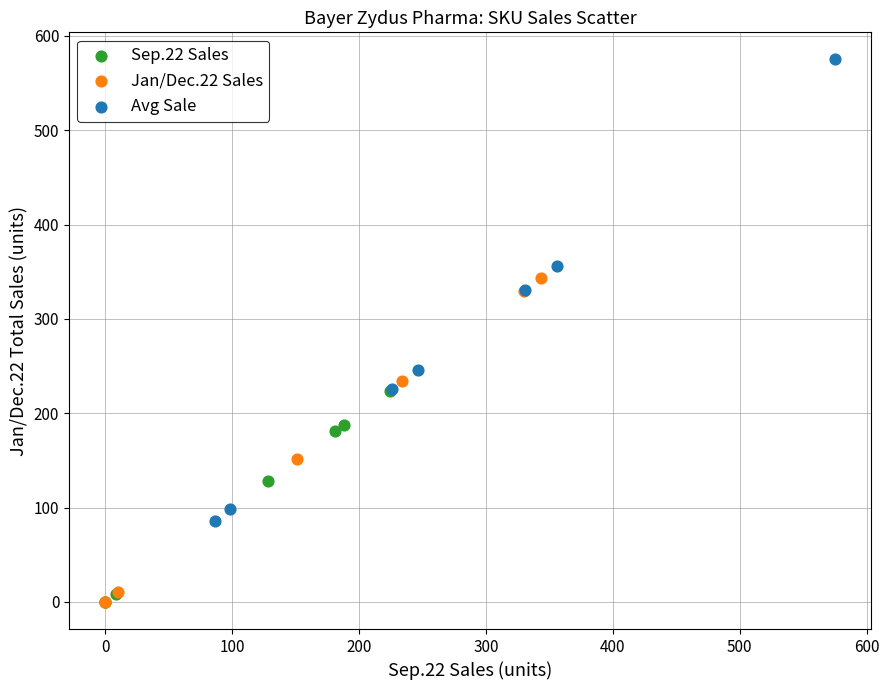

What are all the series names shown in the legend?

Sep.22 Sales, Jan/Dec.22 Sales, Avg Sale